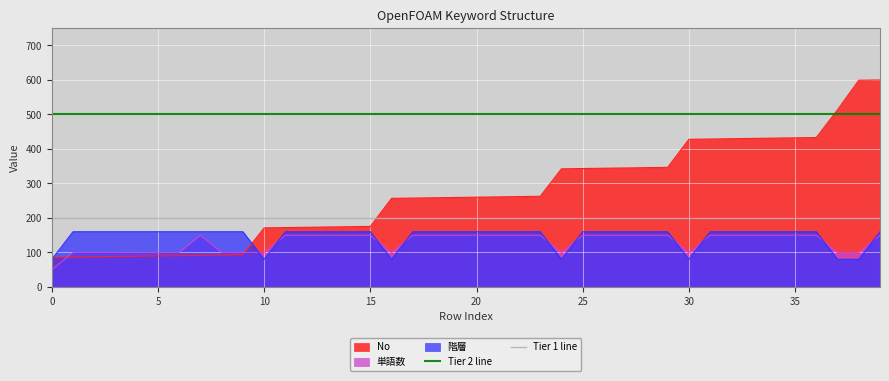

True or false: 階層 has a value of 80.0 at 30.

True